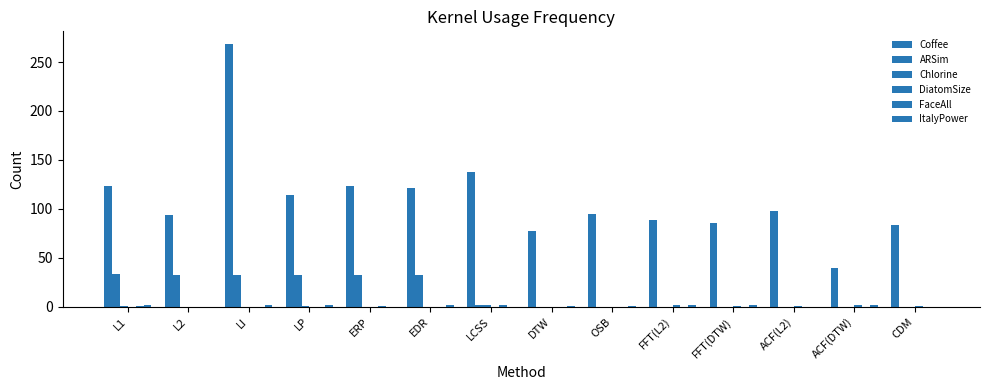

What is the label of the 3rd bar from the left?

LI